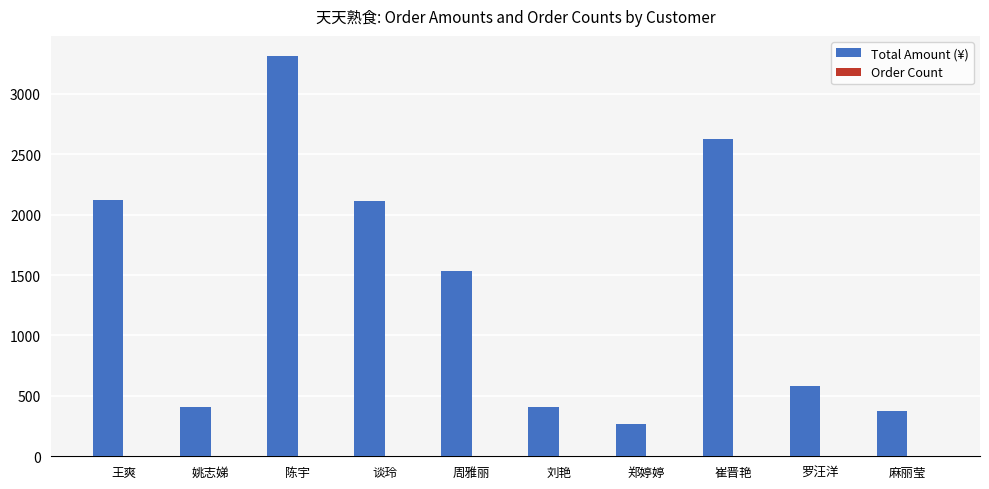

Which category has the highest value across all series?

陈宇